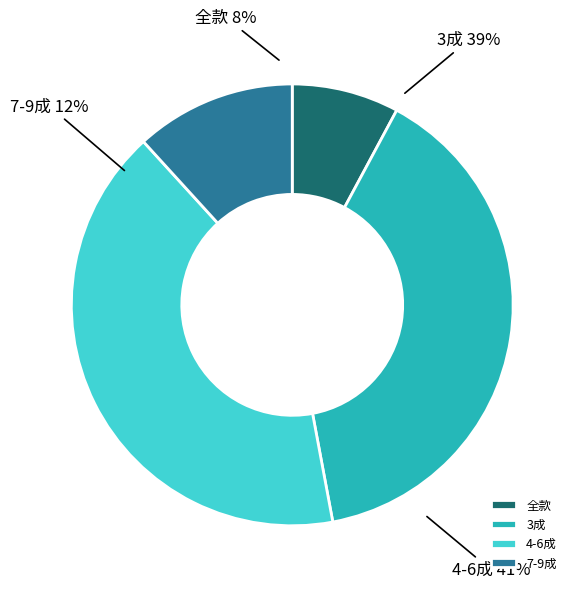

Is there a majority slice in this chart?

No